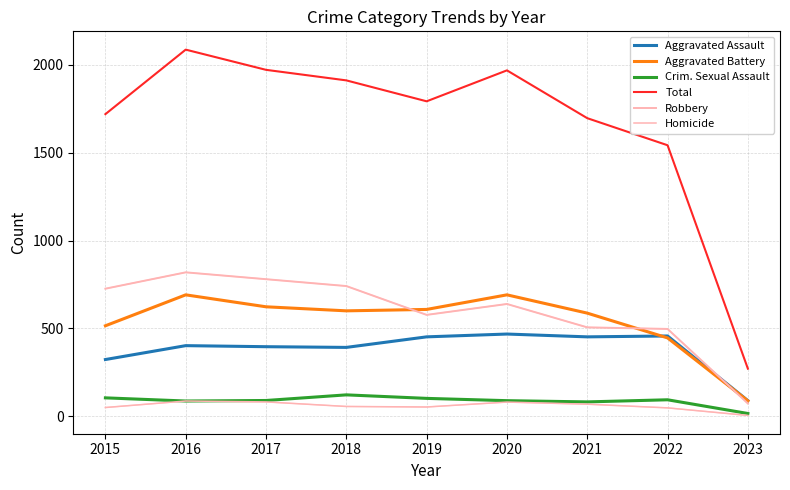

The value of Homicide at 2016 is 87. True or false?

True